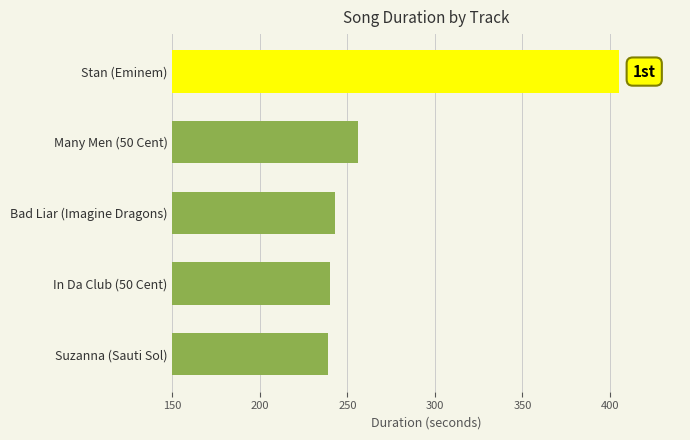

What is the maximum value shown in the chart?

405